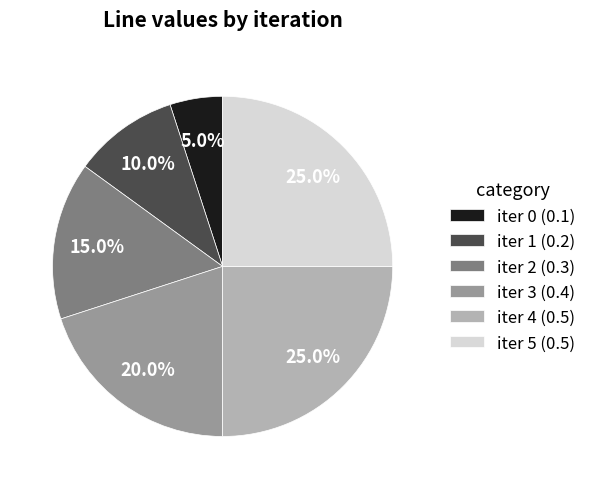

Is there any slice that represents more than half of the pie?

No